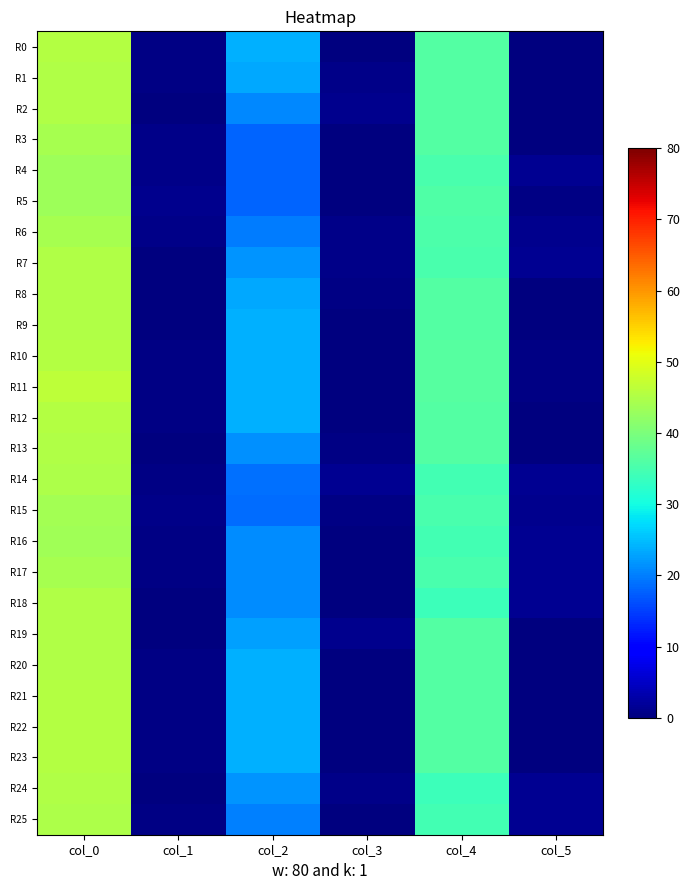

At which category is the sum across all series the highest?

col_0